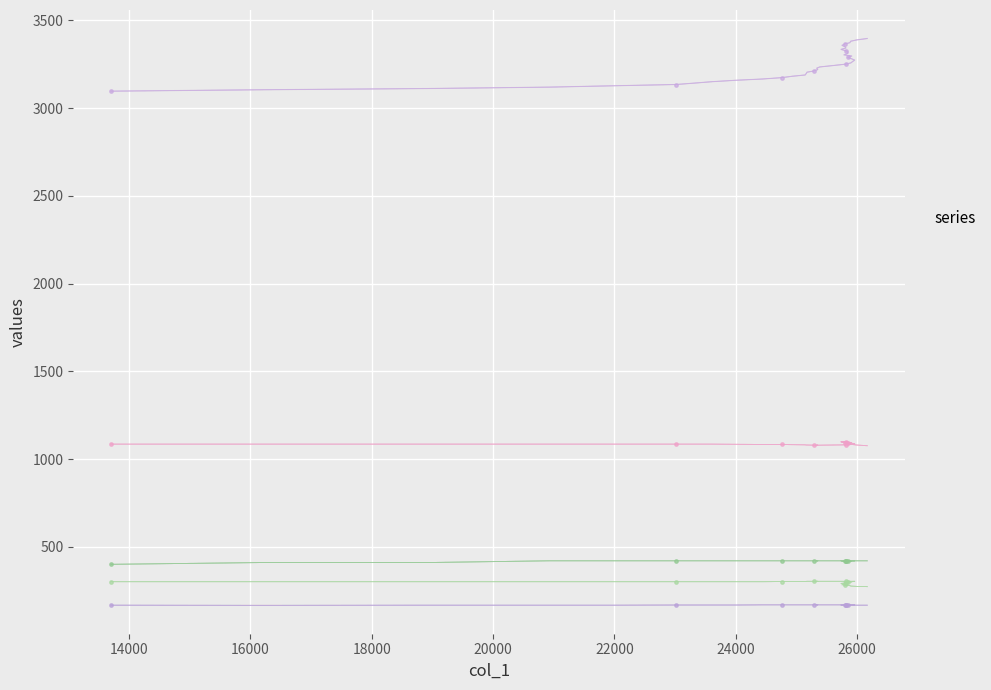

Which series reaches the minimum Y coordinate?

col_4